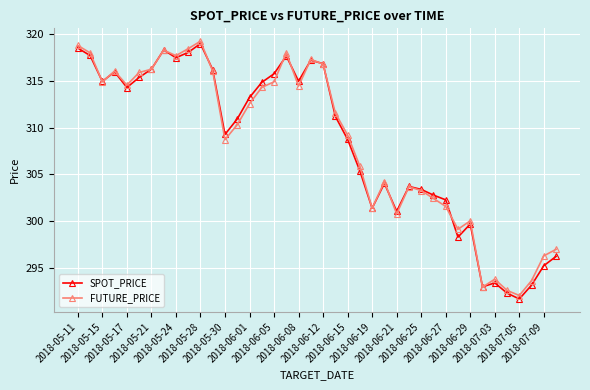

What is the lowest value of the FUTURE_PRICE series?

292.0